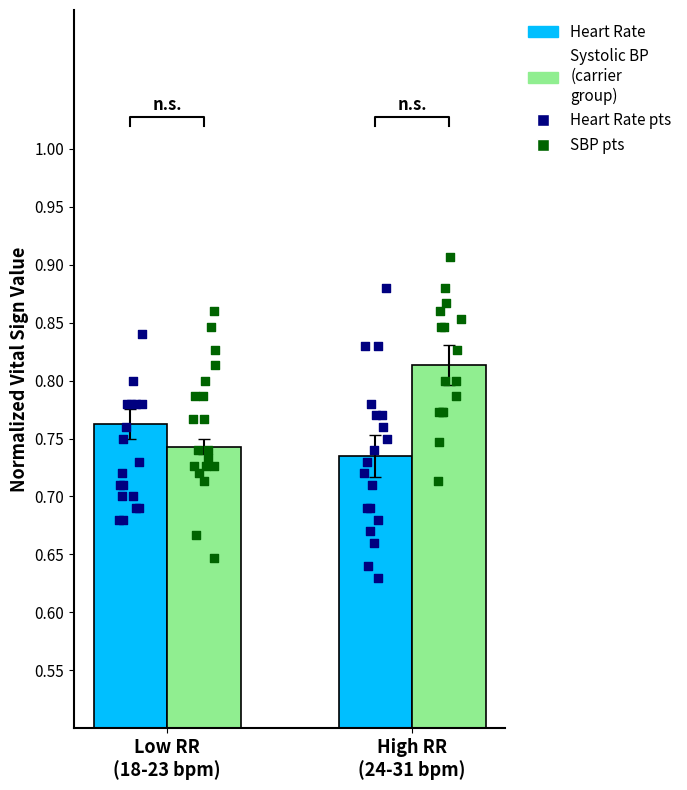

At how many categories does at least one series exceed 0?

2